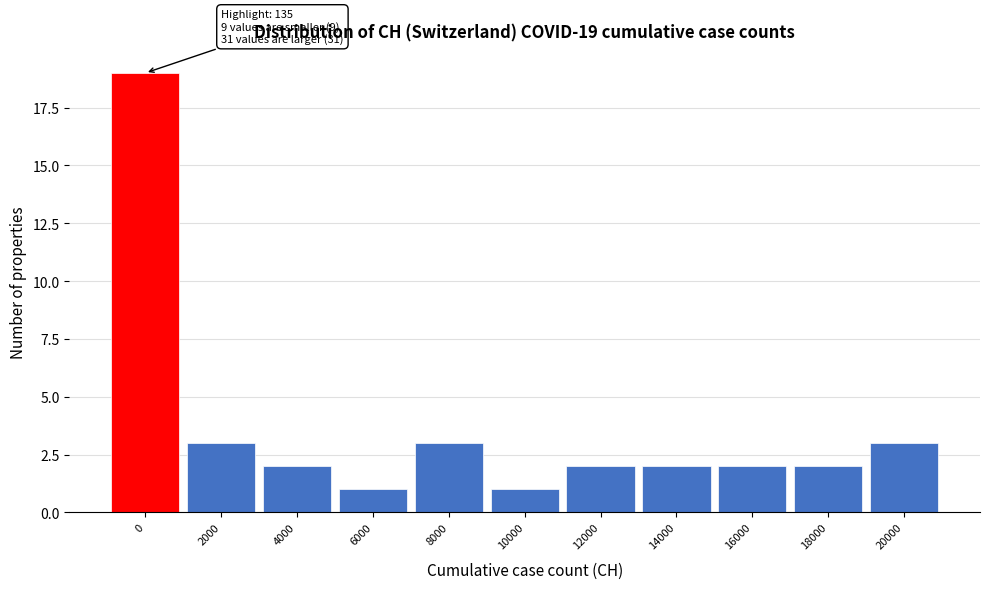

Reading right to left, what are all the values shown in this chart?

3	2	2	2	2	1	3	1	2	3	19